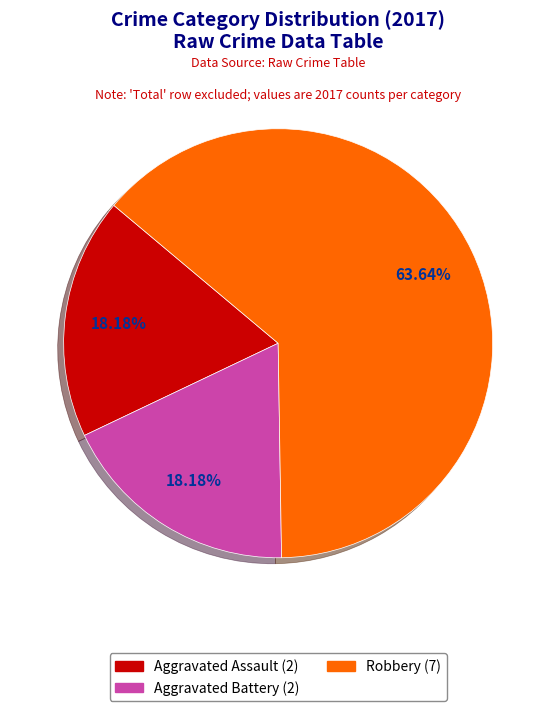

To the nearest percent, what is the average slice percentage?

33%